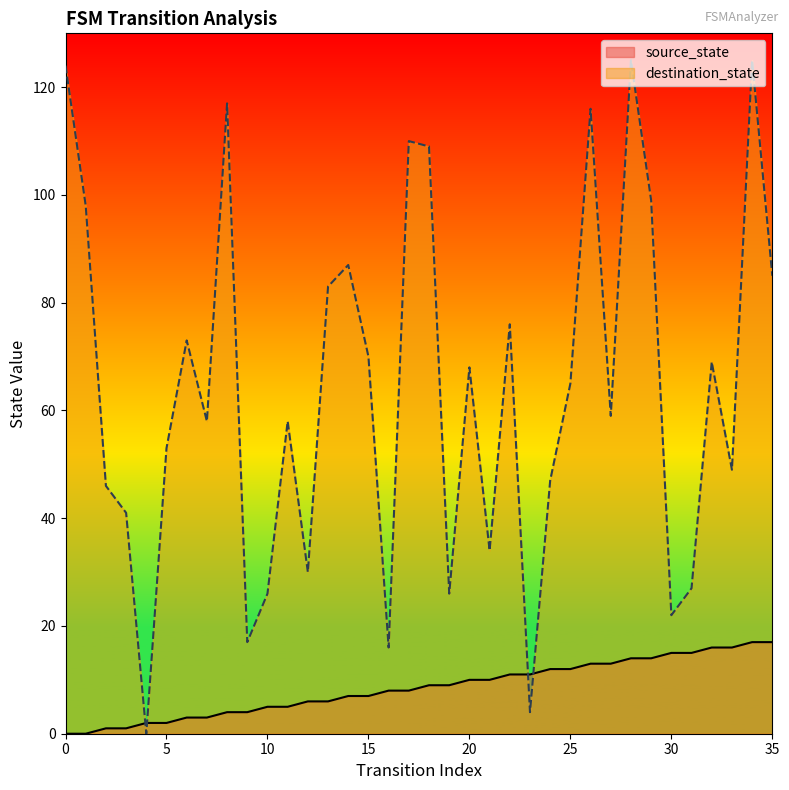

The value of source_state at 27 is 6. True or false?

False